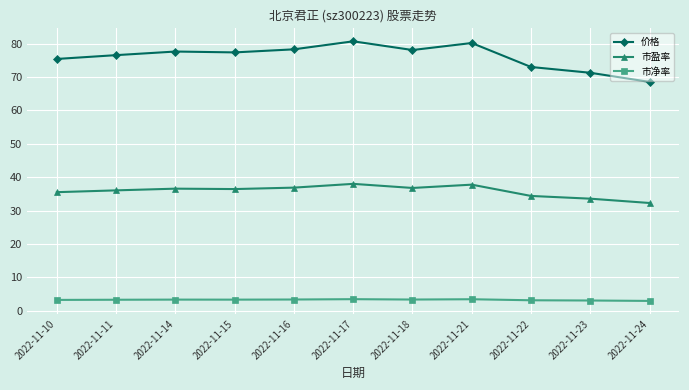

What is the value of the 市盈率 point at the 1st from the left?

35.5